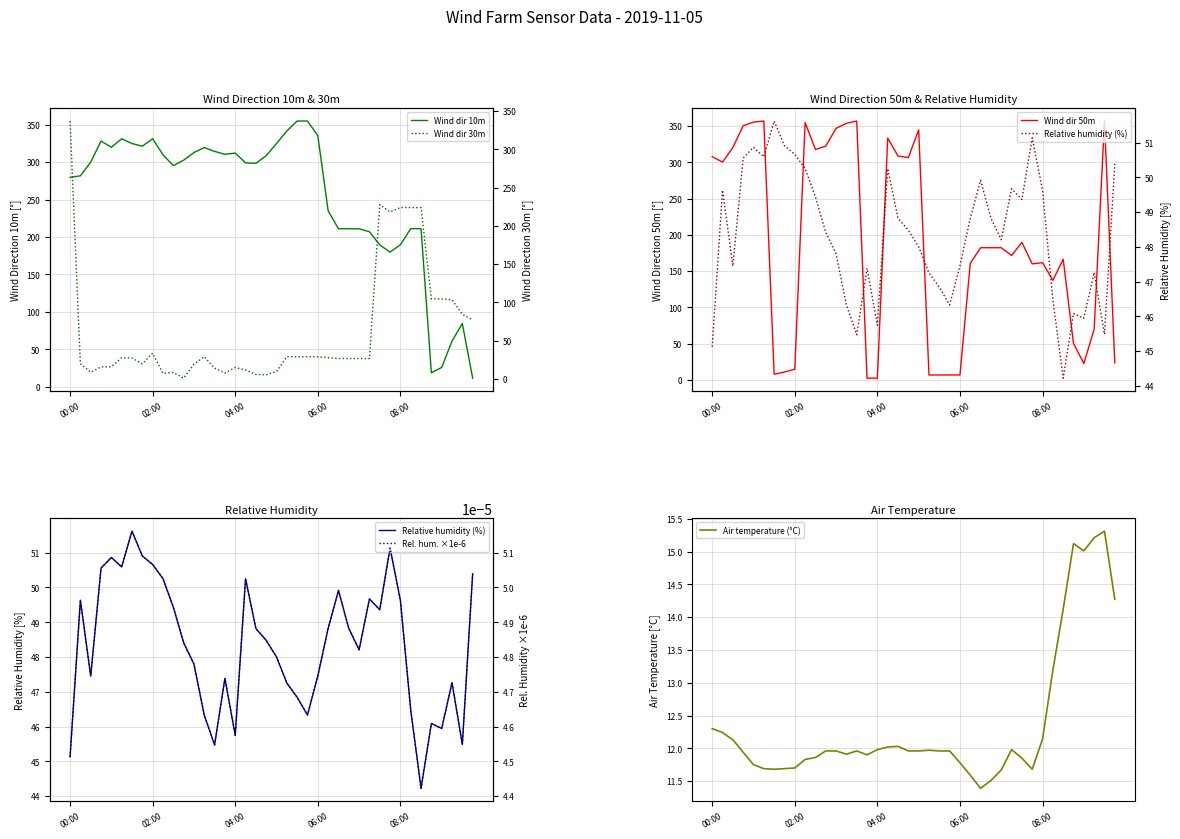

The Wind dir 30m series shows 47.6 at 13. True or false?

False